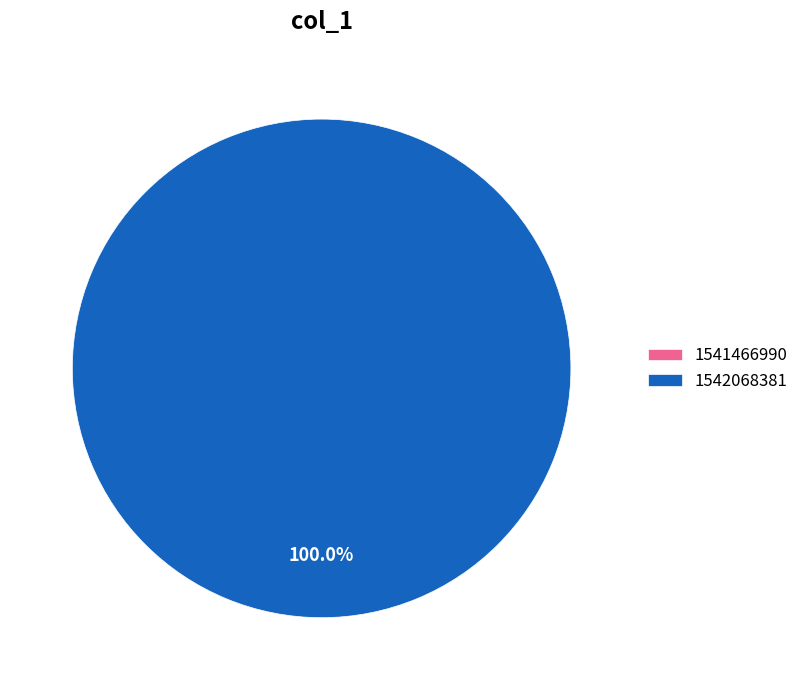

To the nearest percent, what is the average slice percentage?

50%